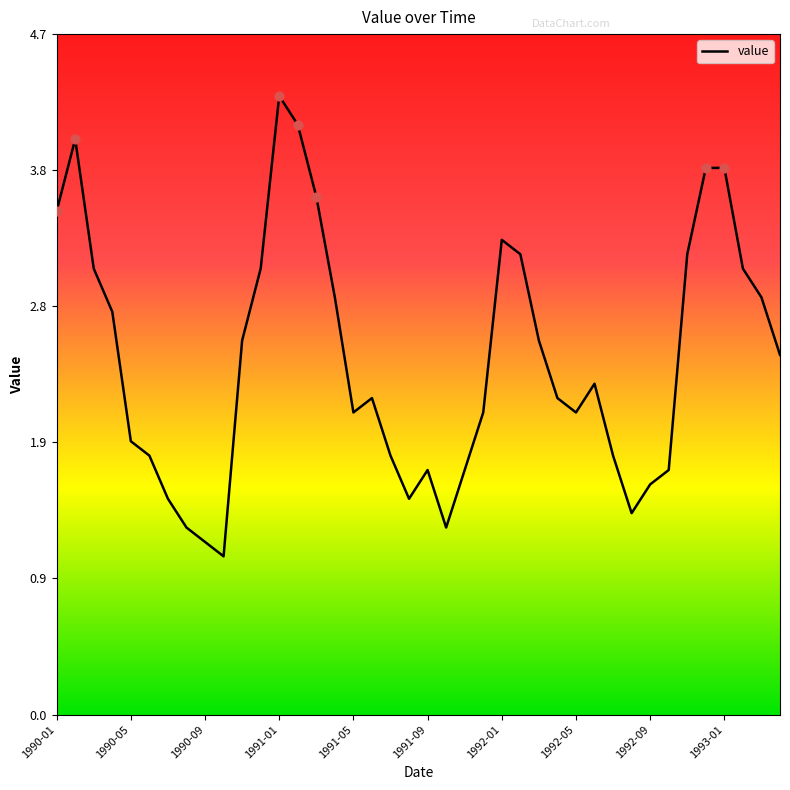

What is the smallest value displayed?

1.1